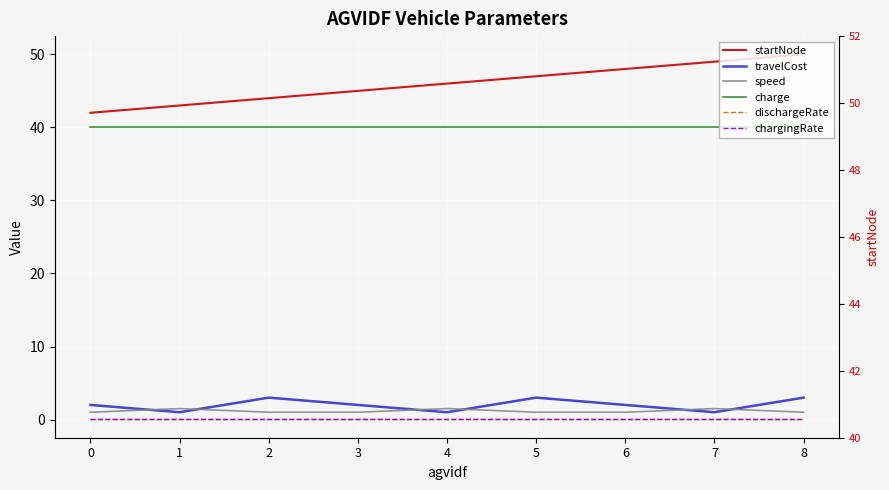

True or false: dischargeRate and chargingRate cross at least once.

False